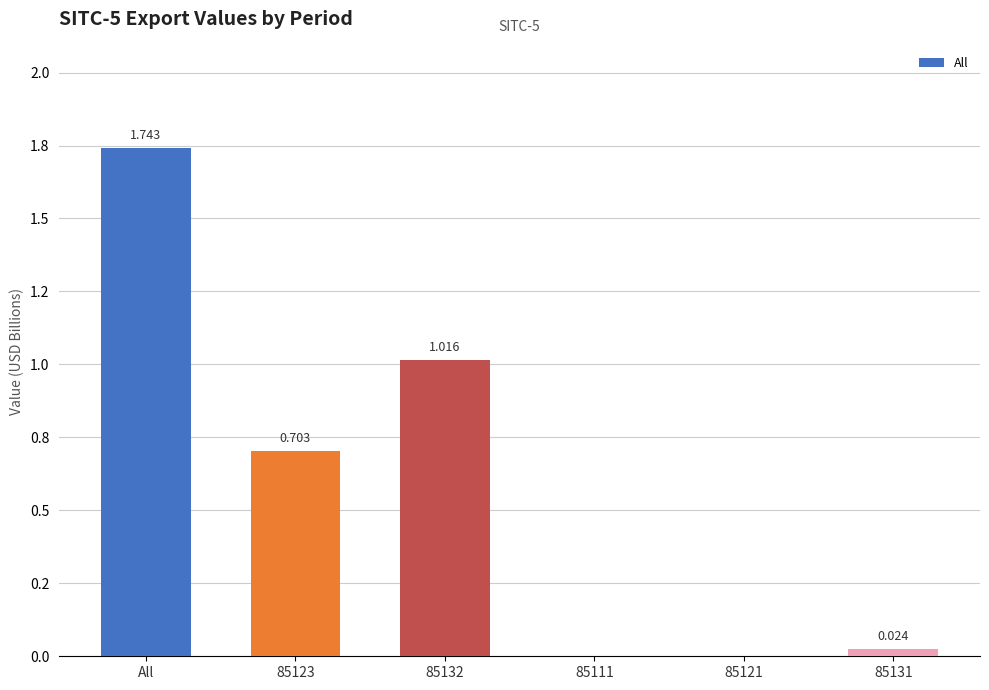

What is the difference between the values at 85111 and All?

1.7